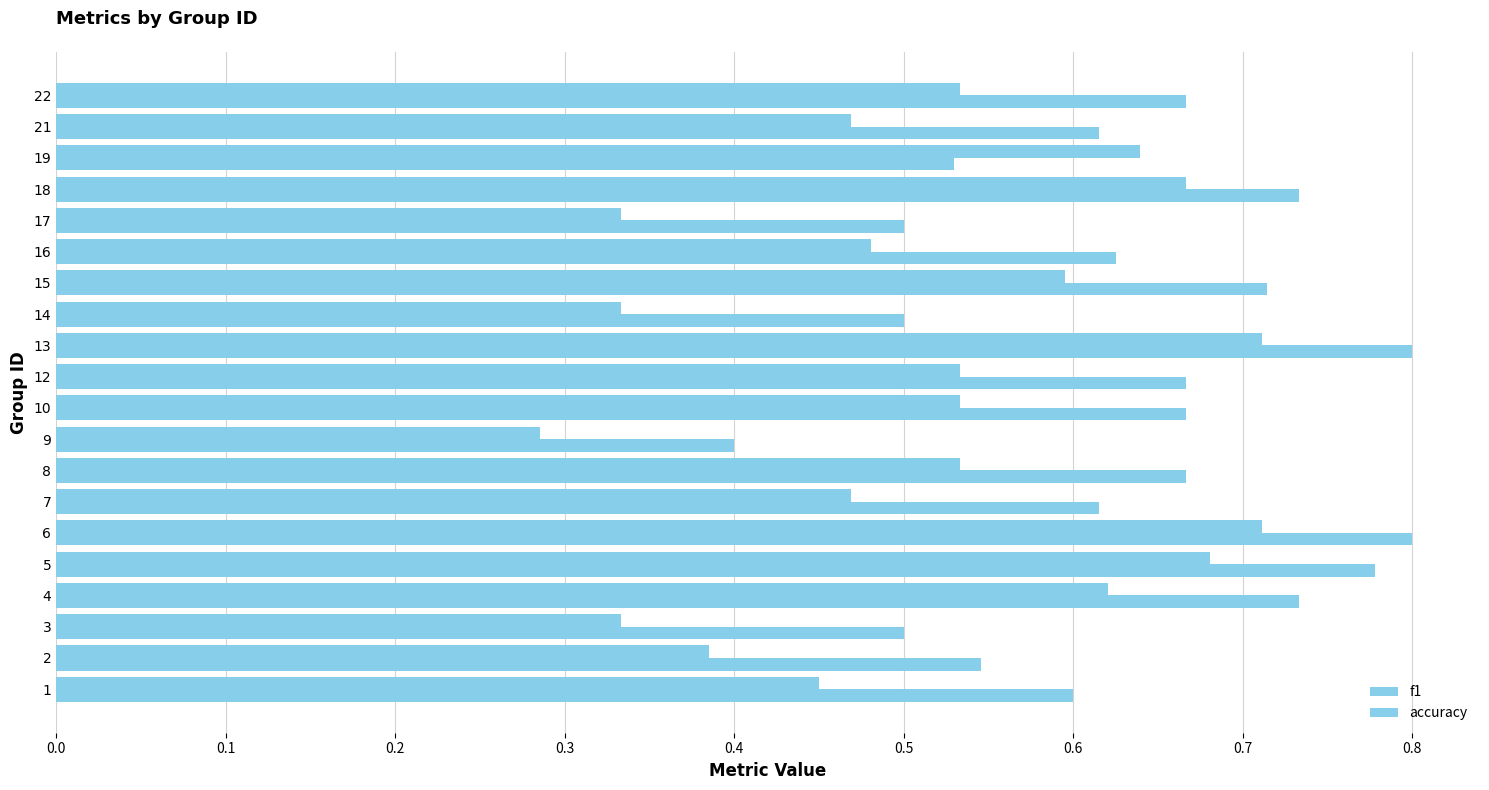

Count the number of categories in the chart.

20